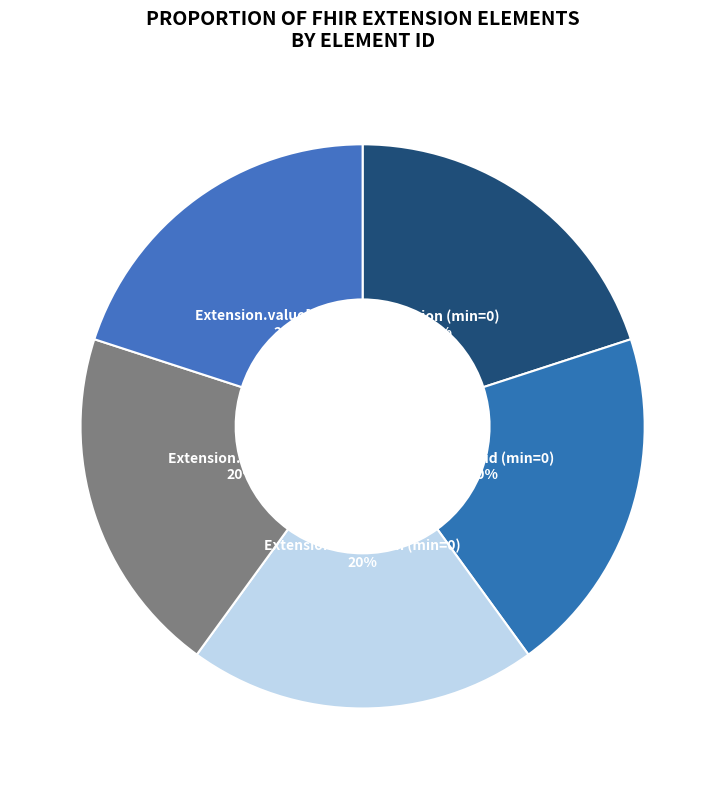

How many segments does this pie chart have?

5